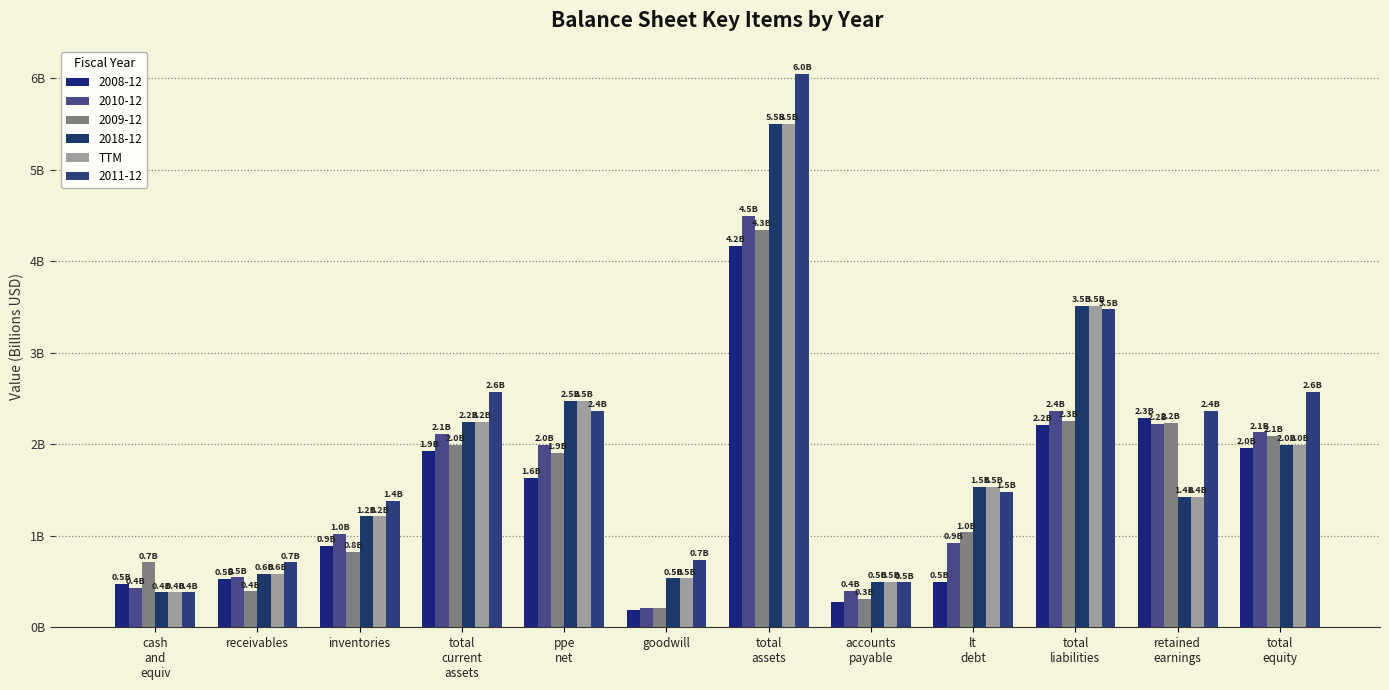

Does the chart contain stacked bars?

No